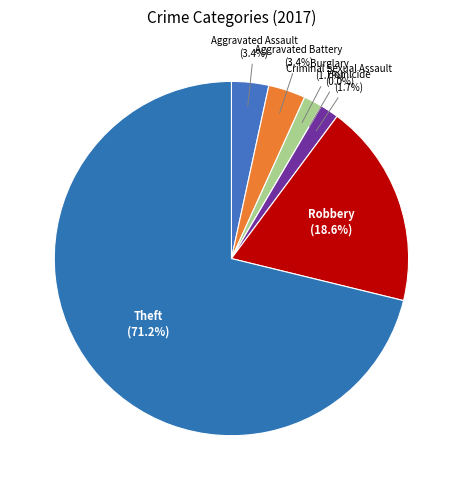

How many segments does this pie chart have?

7